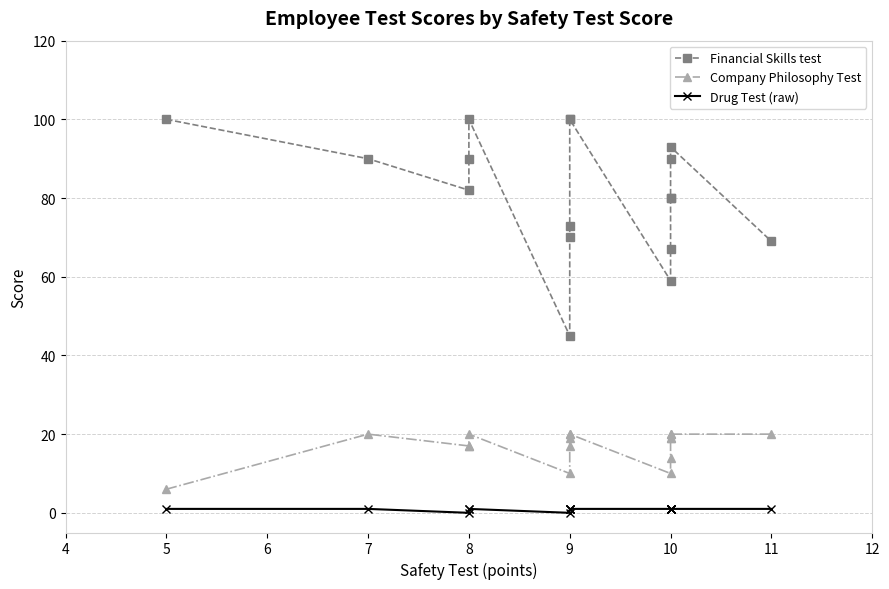

What is the greatest value displayed?

100